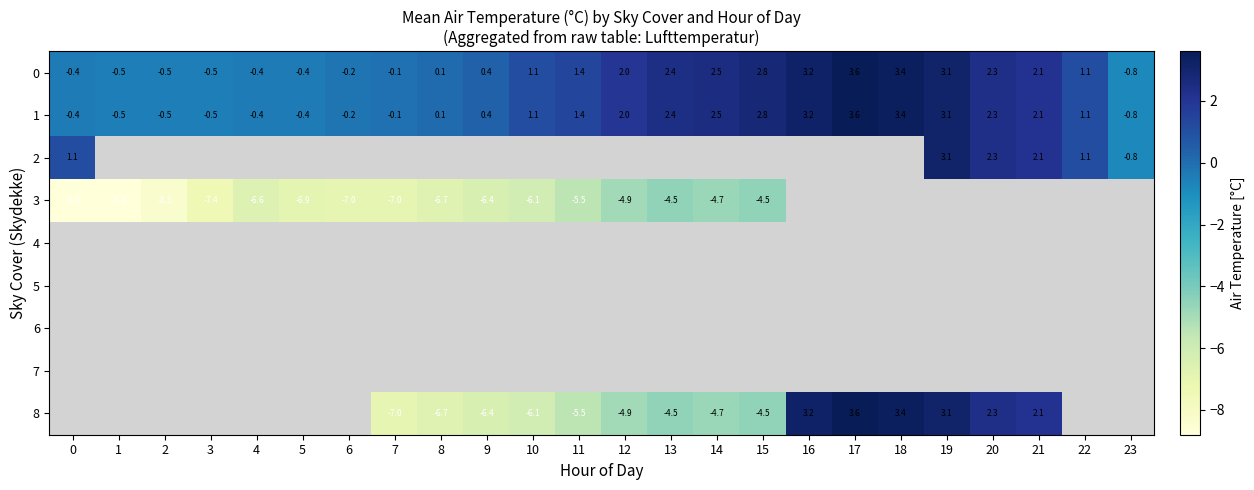

What is the average value of the 1 series?

1.2